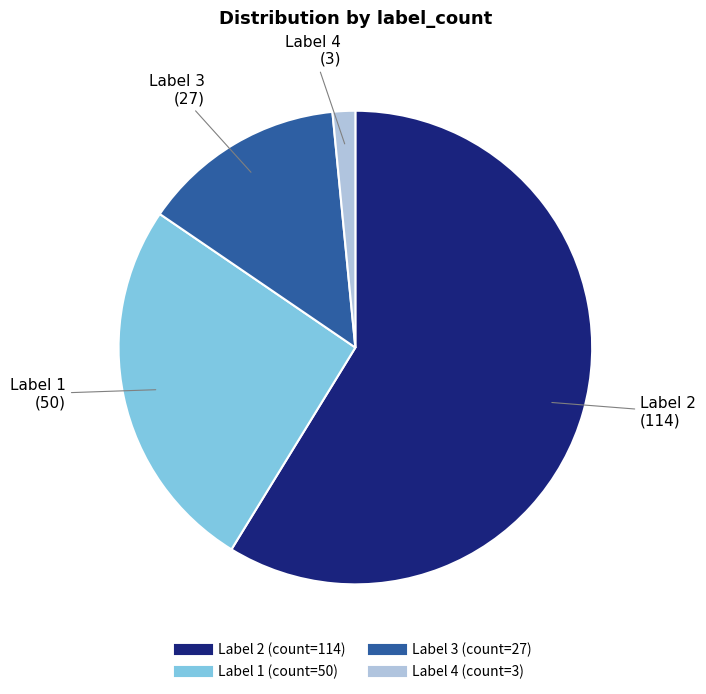

How many slices are in this pie chart?

4